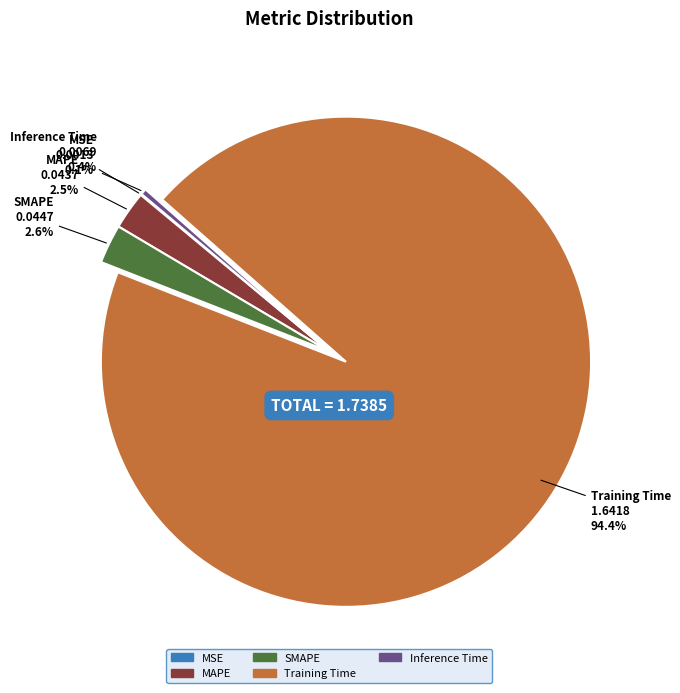

What is the largest slice in the pie chart?

Training Time